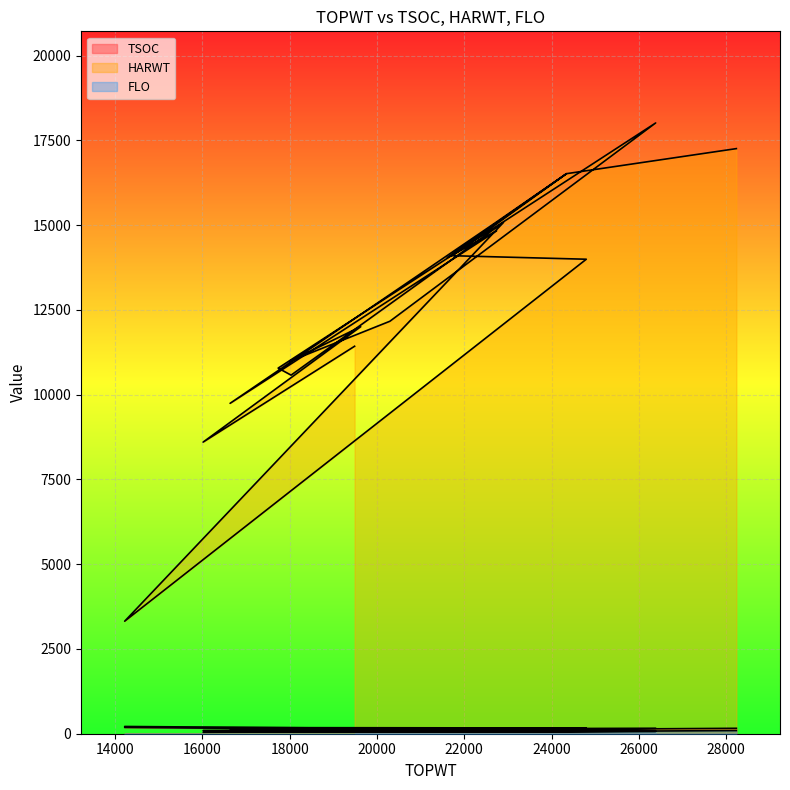

Reading right to left, list all the values displayed in this chart.

TSOC: 28237=160	24344=129	23569=127	21612=94	22741=99	16634=101	22718=123	24344=135	21727=121	24797=169	14217=185	22899=100	18031=77	17735=133	26388=161	20296=90	17997=109	19627=115	16015=91	19487=94
HARWT: 28237=17255	24344=16516	23569=15818	21612=14038	22741=14830	16634=9744	22718=15073	24344=16516	21727=14097	24797=13993	14217=3318	22899=15078	18031=10575	17735=10782	26388=18012	20296=12164	17997=10982	19627=12004	16015=8600	19487=11427
FLO: 28237=93	24344=65	23569=64	21612=56	22741=58	16634=47	22718=61	24344=65	21727=58	24797=112	14217=214	22899=57	18031=46	17735=55	26388=70	20296=52	17997=52	19627=55	16015=44	19487=50